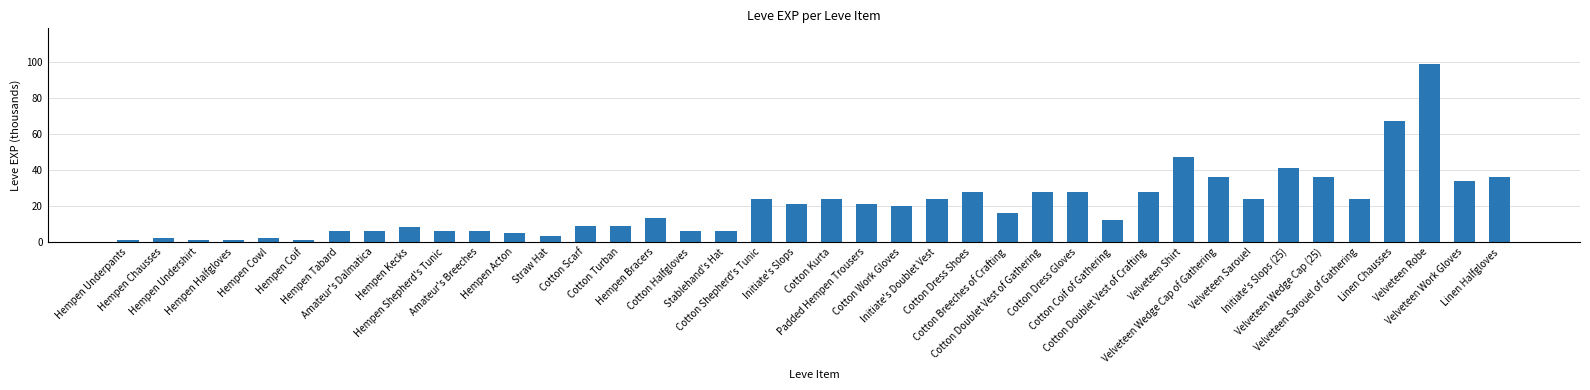

What is the label of the 34th bar from the right?

Hempen Tabard